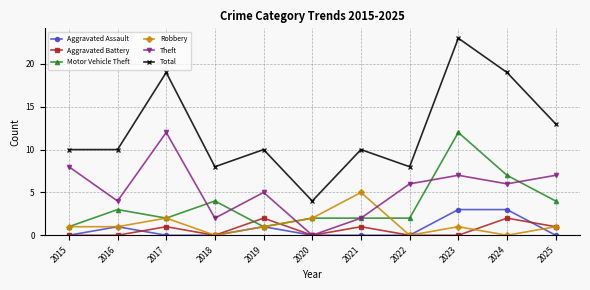

Which series has the largest total across all categories?

Total